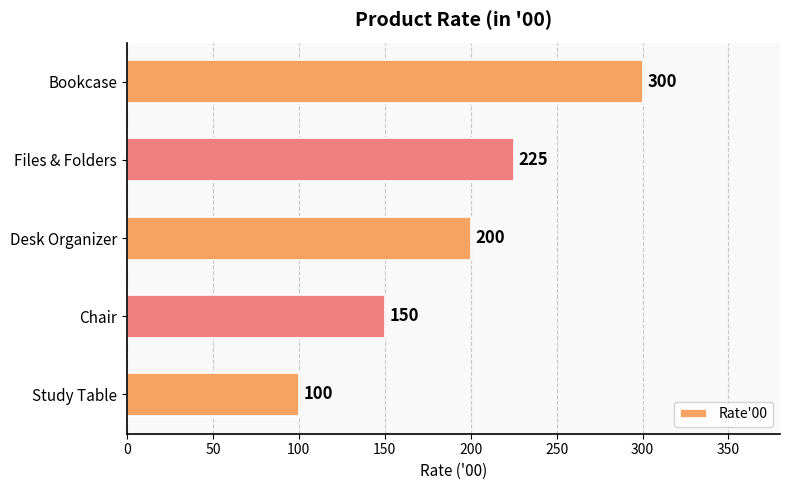

Are the bars horizontal?

Yes